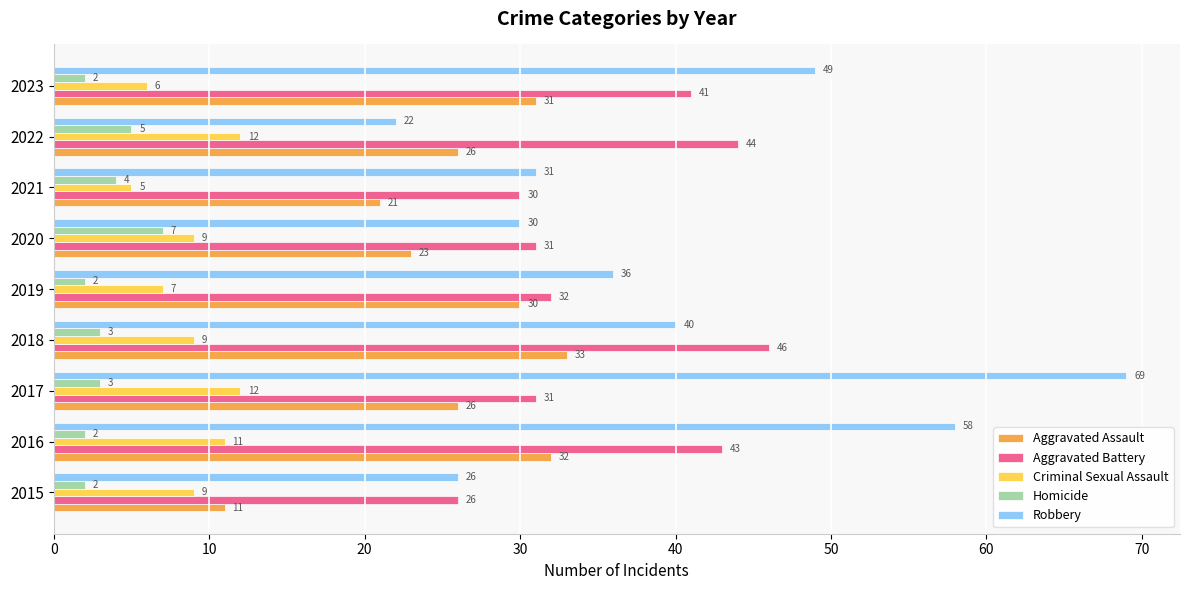

List the series in order of their peak value, lowest first.

Homicide, Criminal Sexual Assault, Aggravated Assault, Aggravated Battery, Robbery